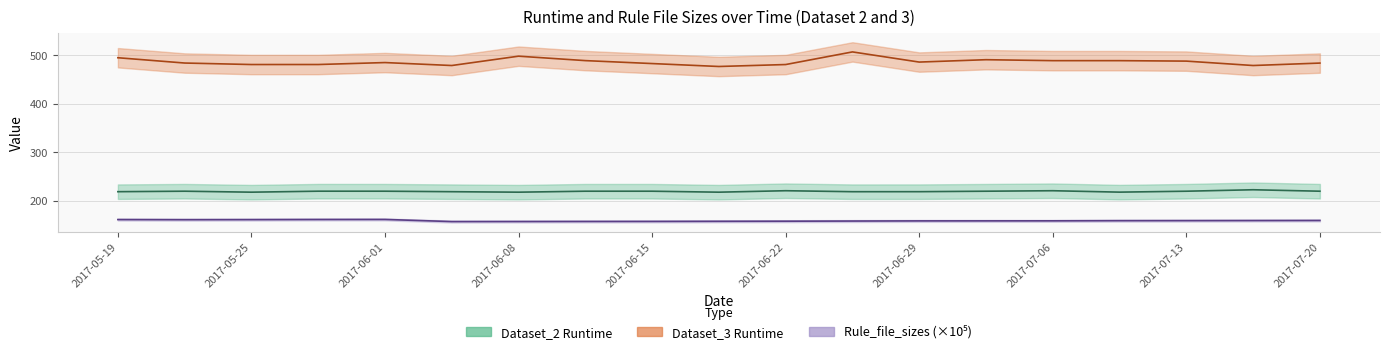

What is the difference between the highest and lowest values at 2017-06-08?

340.9